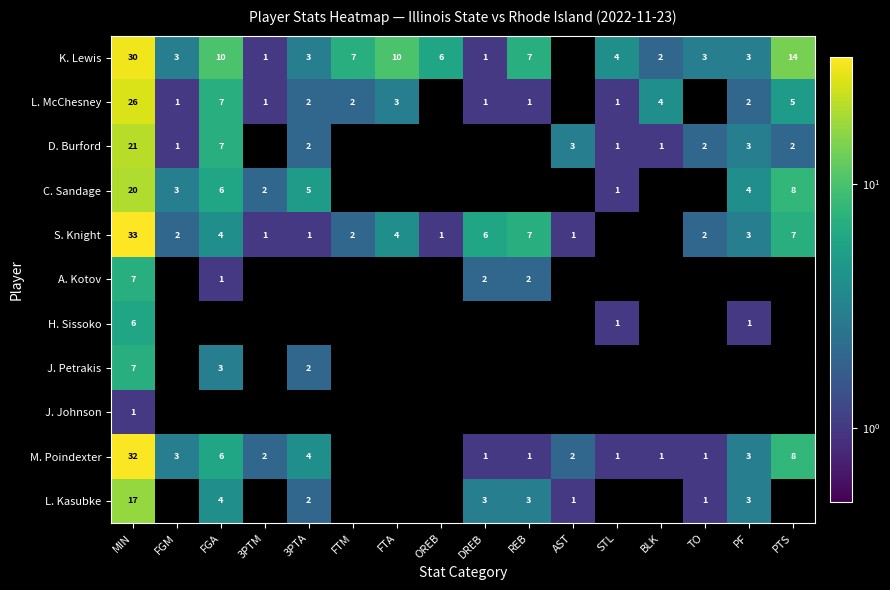

The S. Knight series shows 1 at AST. True or false?

True